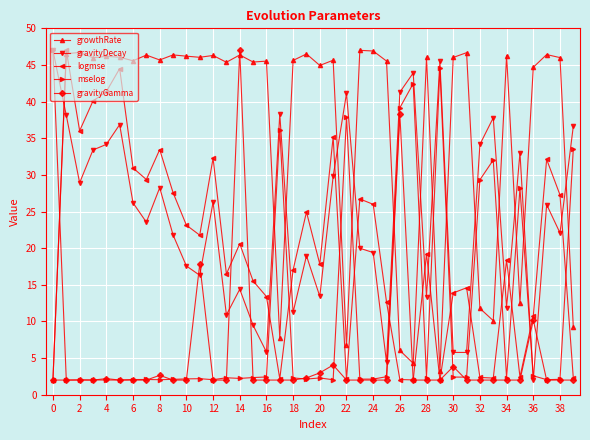

What is the value of the gravityGamma point at the 24th from the left?

2.0